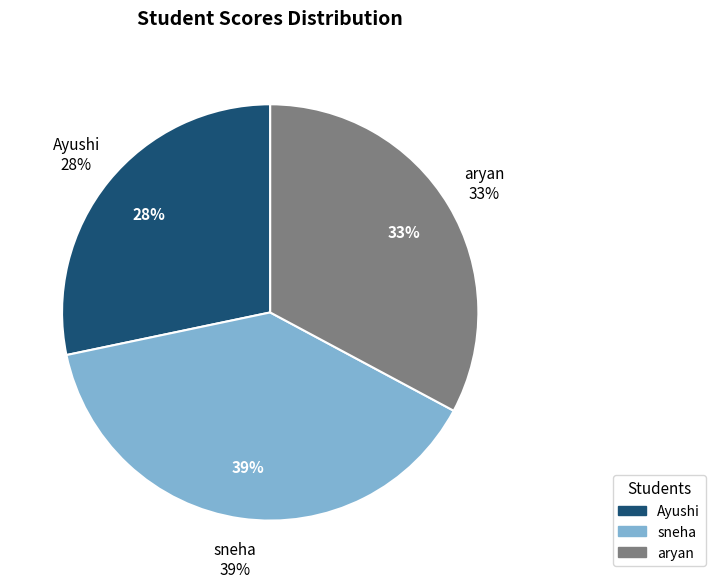

Count the number of slices in the pie.

3